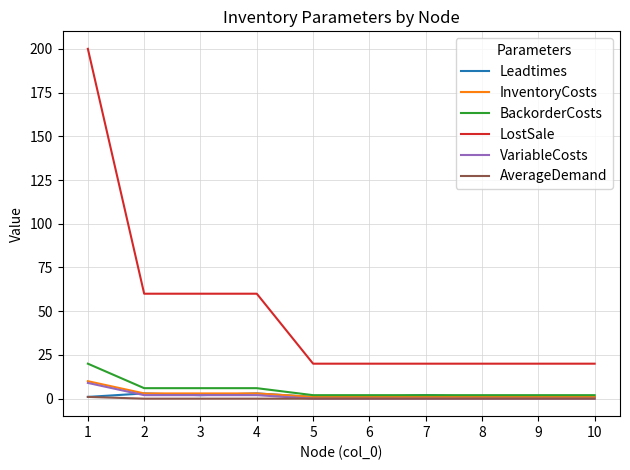

Reading left to right, transcribe all the data shown in this chart.

Leadtimes: 1	3	2	3	1	1	2	1	1	1
InventoryCosts: 10	3	3	3	1	1	1	1	1	1
BackorderCosts: 20	6	6	6	2	2	2	2	2	2
LostSale: 200	60	60	60	20	20	20	20	20	20
VariableCosts: 9	2	2	2	0	0	0	0	0	0
AverageDemand: 1	0	0	0	0	0	0	0	0	0